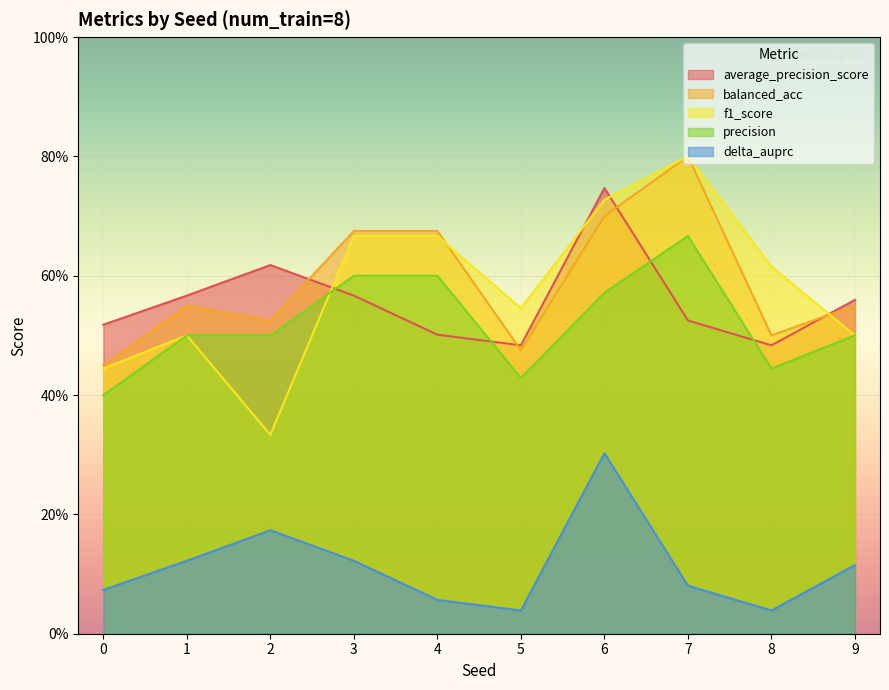

Between 3 and 4, which series saw the biggest shift?

average_precision_score